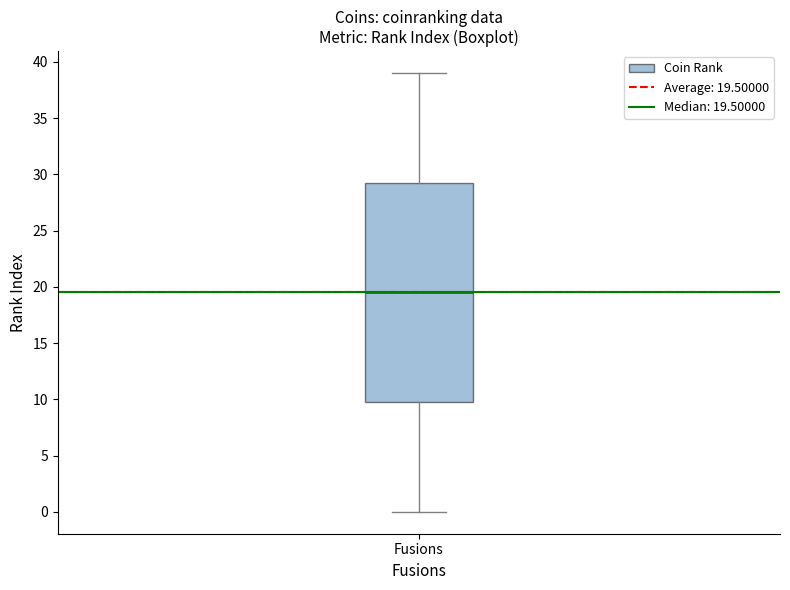

Transcribe this box plot: give where the median line is, the range the box spans, and where the two whiskers end, as read against the y-axis. The values are not printed on the chart, so give them approximately, as read against the axis.

median 19.5, box 10.0 to 29.5, whiskers 0.0 to 39.0